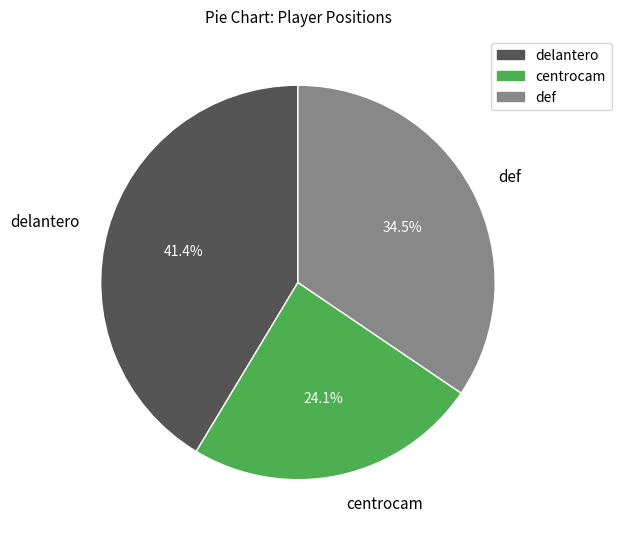

What percentage is the centrocam slice, to the nearest percent?

24%